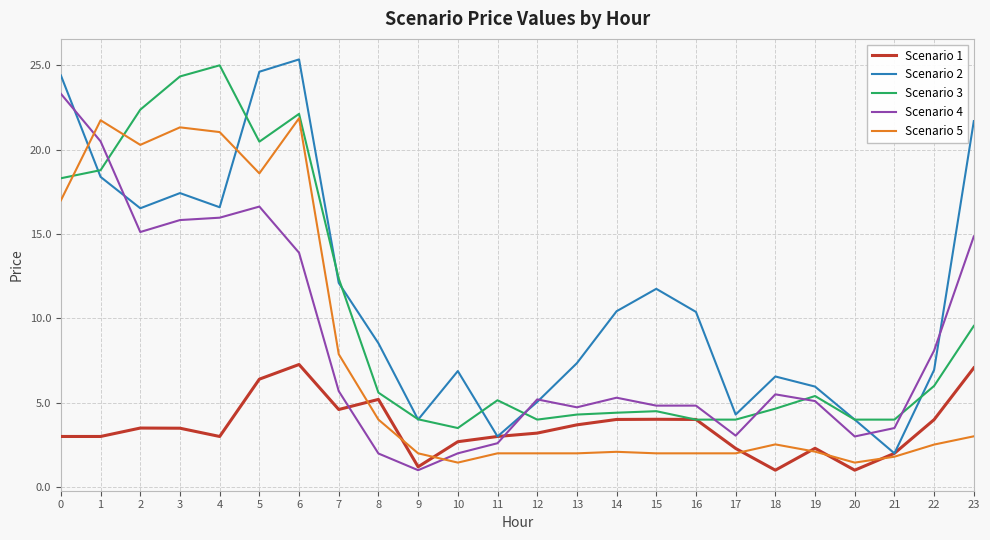

Between 10 and 20, which series saw the biggest shift?

Scenario 2